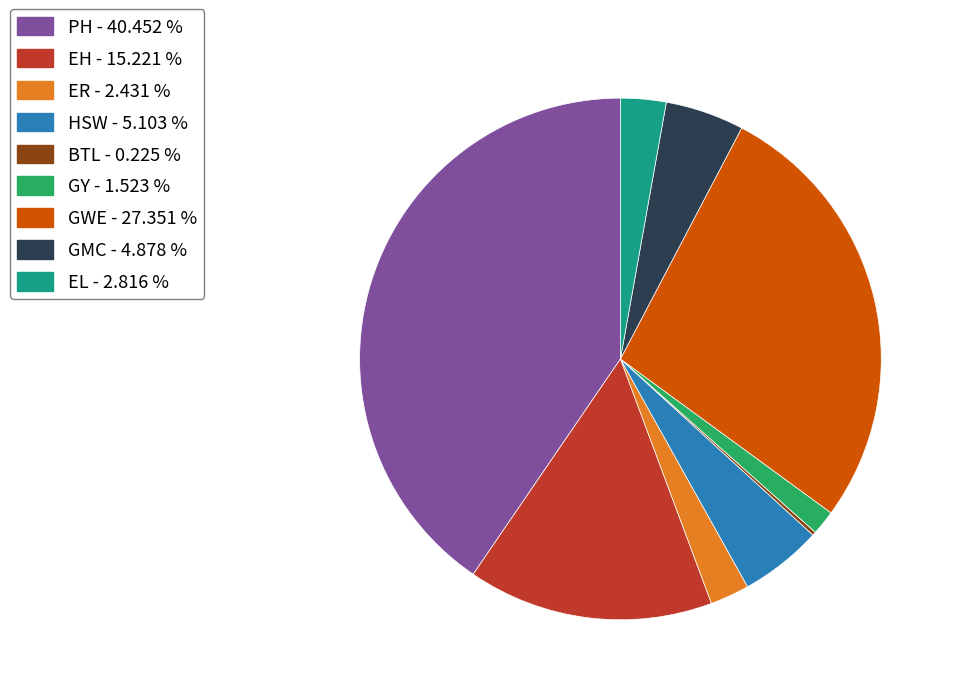

Is GWE the majority of the pie?

No